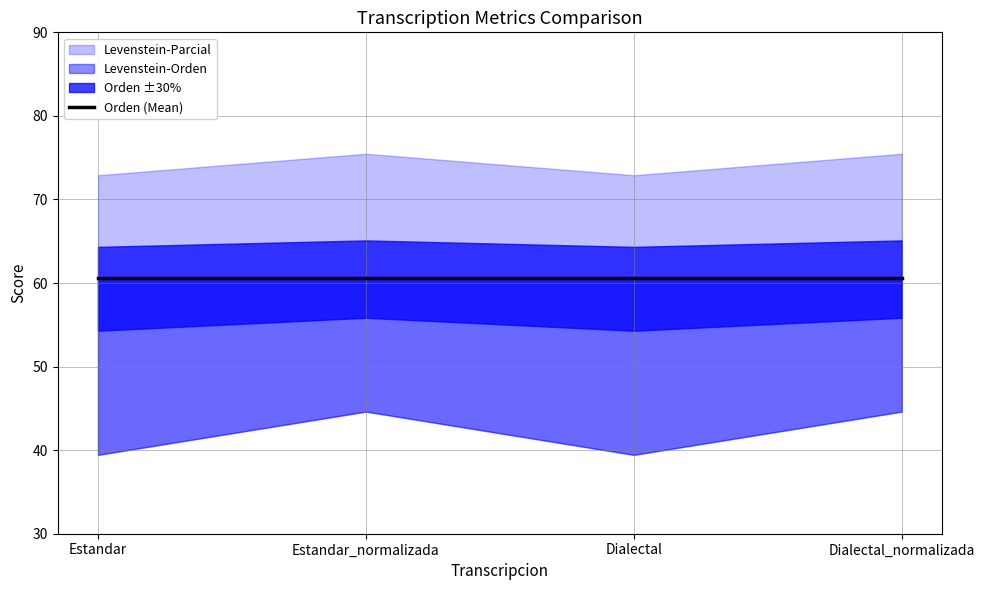

What is the sum of all Levenstein values?

168.1